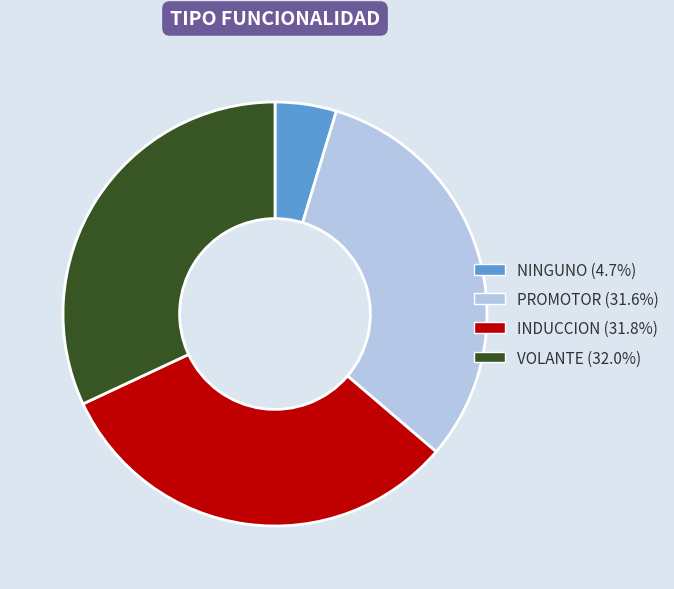

Is NINGUNO the majority of the pie?

No